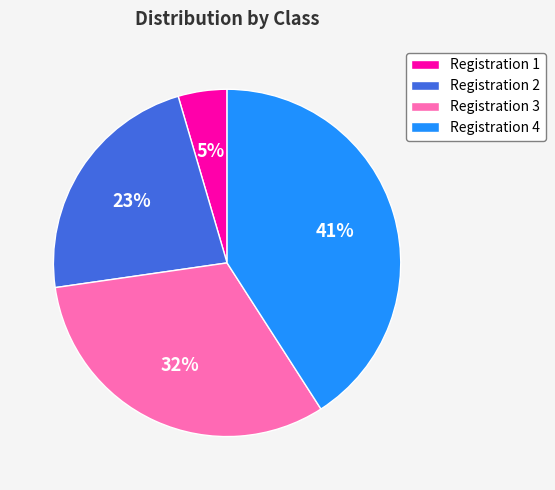

What percentage is the Registration 4 slice, to the nearest percent?

41%